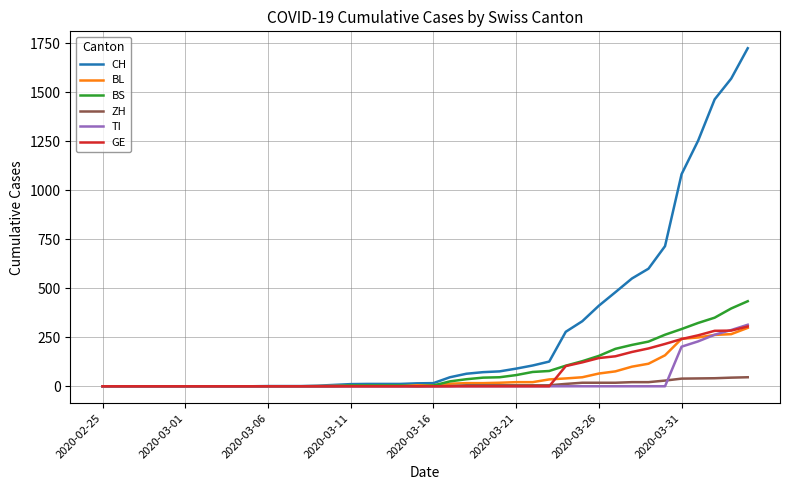

What is the average value of the BL series?

52